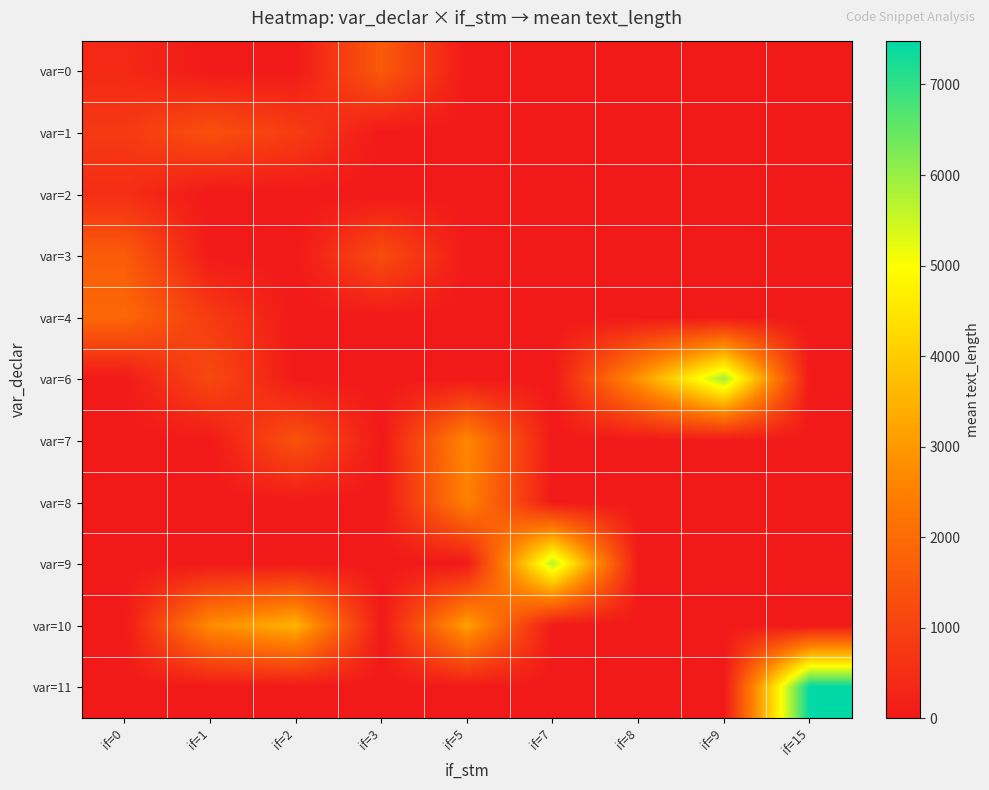

Reading left to right, extract all data points from this chart.

var=0: if=0=374.2	if=1=0.0	if=2=0.0	if=3=1610.0	if=5=0.0	if=7=0.0	if=8=0.0	if=9=0.0	if=15=0.0
var=1: if=0=771.5	if=1=1361.0	if=2=856.0	if=3=0.0	if=5=0.0	if=7=0.0	if=8=0.0	if=9=0.0	if=15=0.0
var=2: if=0=500.0	if=1=0.0	if=2=0.0	if=3=0.0	if=5=0.0	if=7=0.0	if=8=0.0	if=9=0.0	if=15=0.0
var=3: if=0=1639.0	if=1=0.0	if=2=0.0	if=3=1273.0	if=5=0.0	if=7=0.0	if=8=0.0	if=9=0.0	if=15=0.0
var=4: if=0=1923.0	if=1=833.0	if=2=0.0	if=3=0.0	if=5=0.0	if=7=0.0	if=8=0.0	if=9=0.0	if=15=0.0
var=6: if=0=0.0	if=1=1180.0	if=2=0.0	if=3=0.0	if=5=0.0	if=7=0.0	if=8=2913.0	if=9=5876.0	if=15=0.0
var=7: if=0=0.0	if=1=0.0	if=2=1417.0	if=3=0.0	if=5=2671.0	if=7=0.0	if=8=0.0	if=9=0.0	if=15=0.0
var=8: if=0=0.0	if=1=0.0	if=2=0.0	if=3=0.0	if=5=2536.0	if=7=0.0	if=8=0.0	if=9=0.0	if=15=0.0
var=9: if=0=0.0	if=1=0.0	if=2=0.0	if=3=0.0	if=5=0.0	if=7=5710.0	if=8=0.0	if=9=0.0	if=15=0.0
var=10: if=0=0.0	if=1=2757.0	if=2=3522.0	if=3=0.0	if=5=3175.2	if=7=0.0	if=8=0.0	if=9=0.0	if=15=0.0
var=11: if=0=0.0	if=1=0.0	if=2=0.0	if=3=0.0	if=5=0.0	if=7=0.0	if=8=0.0	if=9=0.0	if=15=7484.0